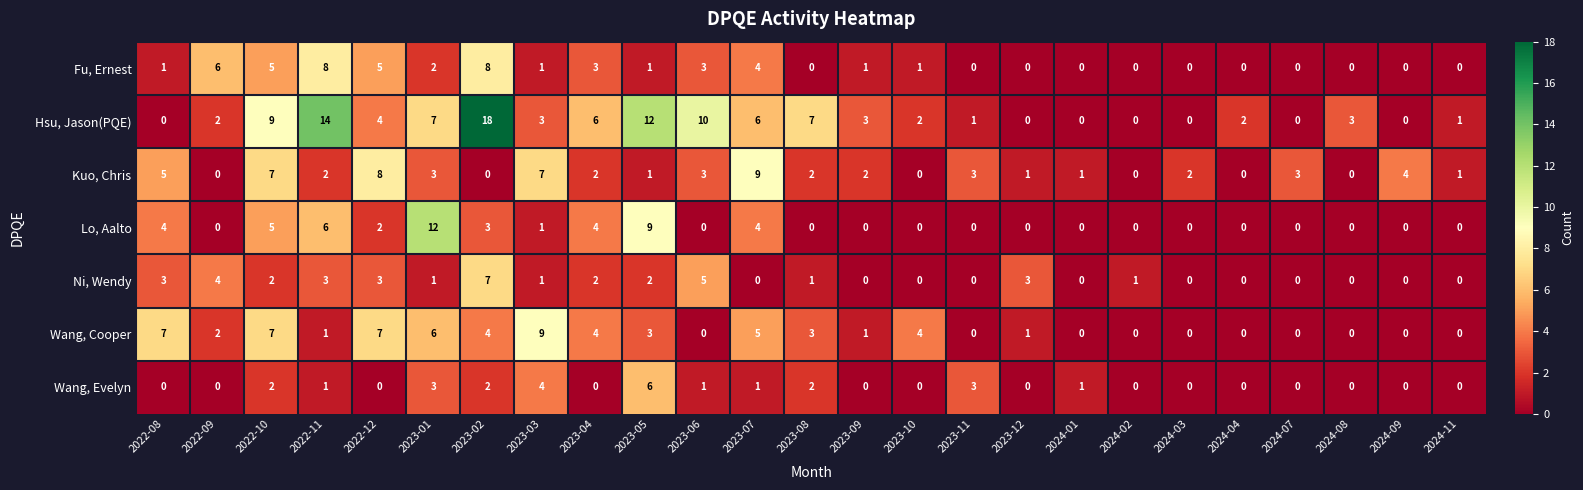

At which label is Kuo, Chris closest to 4?

2024-09